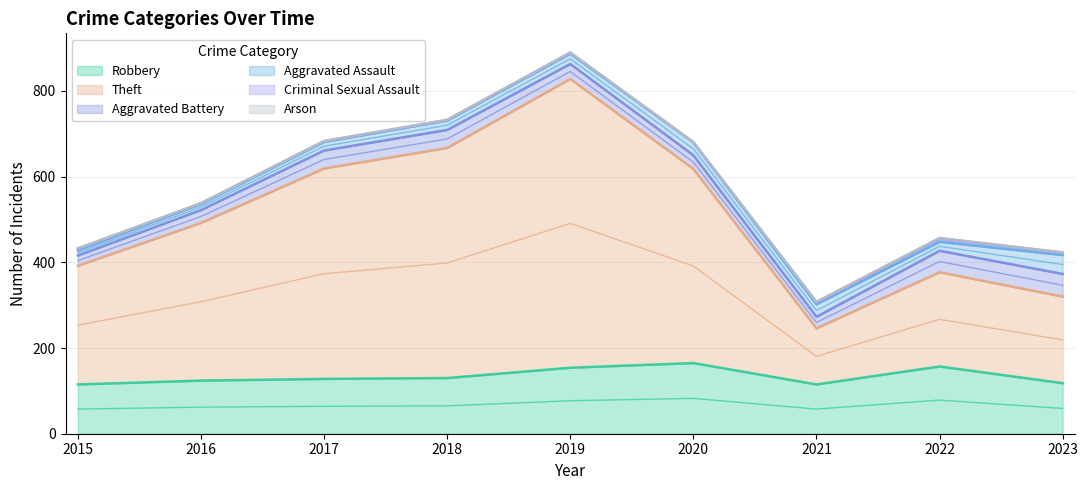

In Theft, how many points are lower than both neighbors (excluding endpoints)?

1